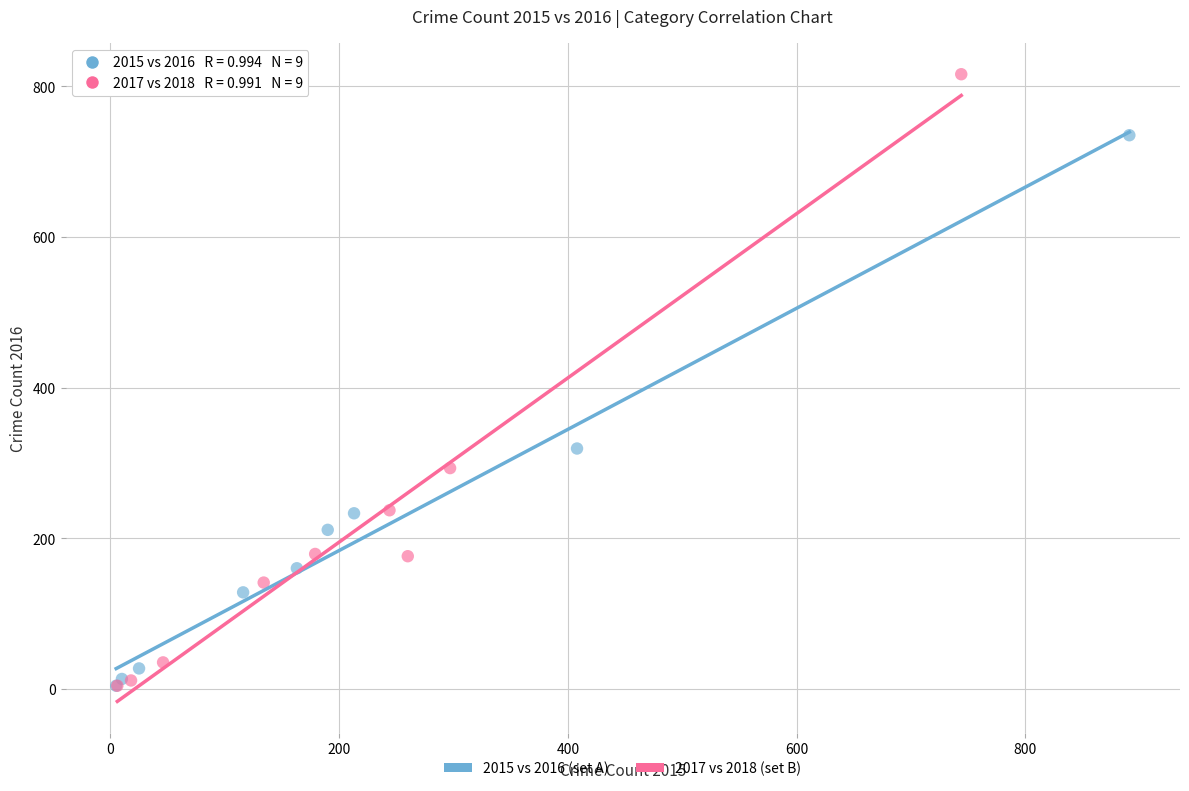

Which series has the widest spread of Y values?

2017 vs 2018 (set B)